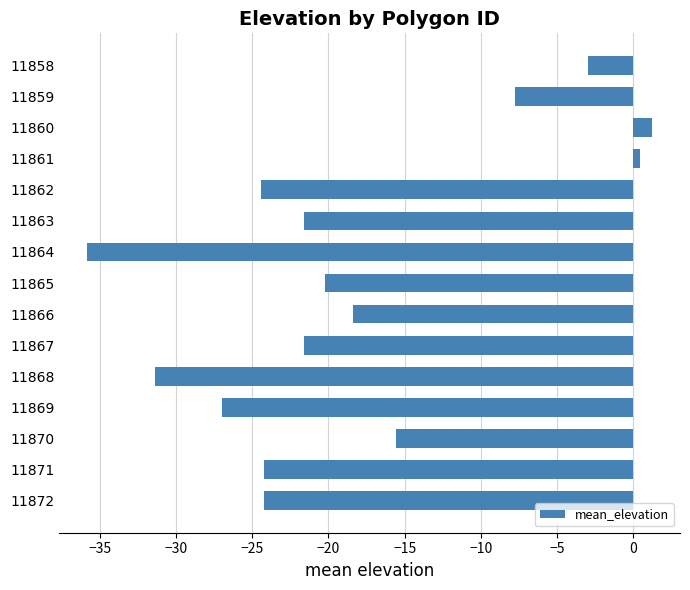

Reading top to bottom, transcribe all the data shown in this chart.

-3.0	-7.8	1.2	0.4	-24.4	-21.6	-35.8	-20.2	-18.4	-21.6	-31.4	-27.0	-15.6	-24.2	-24.2